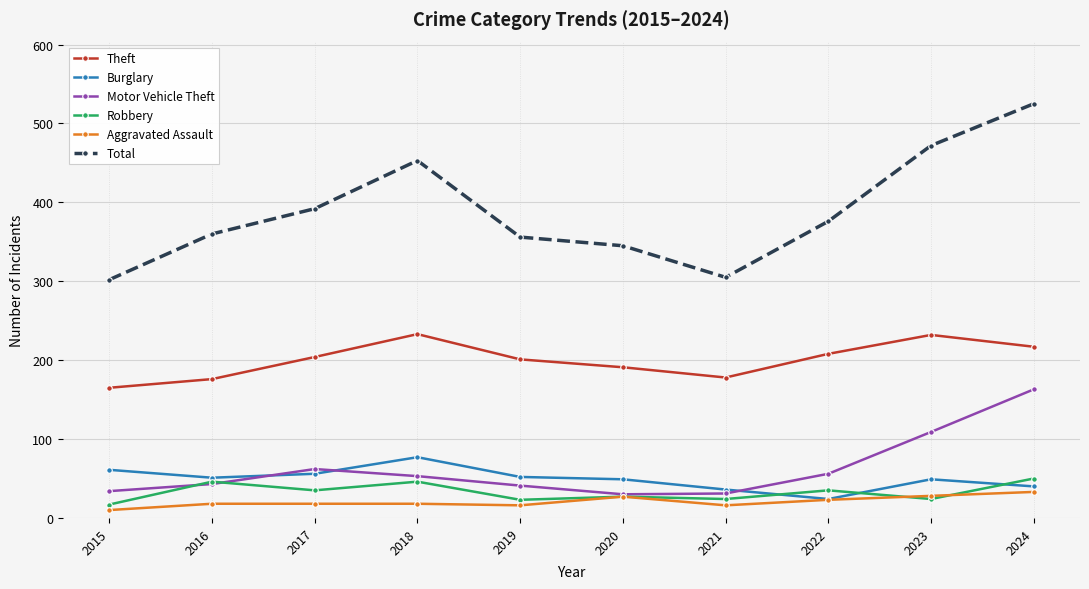

How many data points does each series have?

10